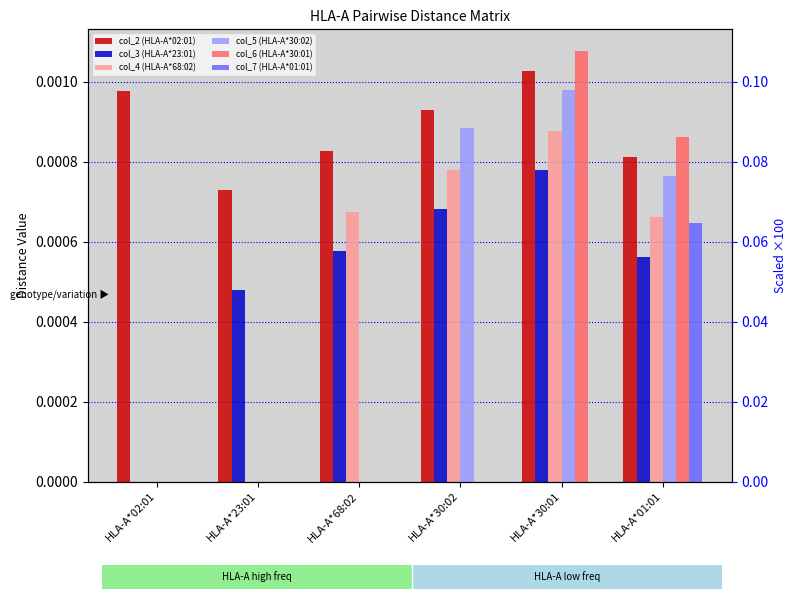

Count the col_2 (HLA-A*02:01) values in the range 0 to 1.

6